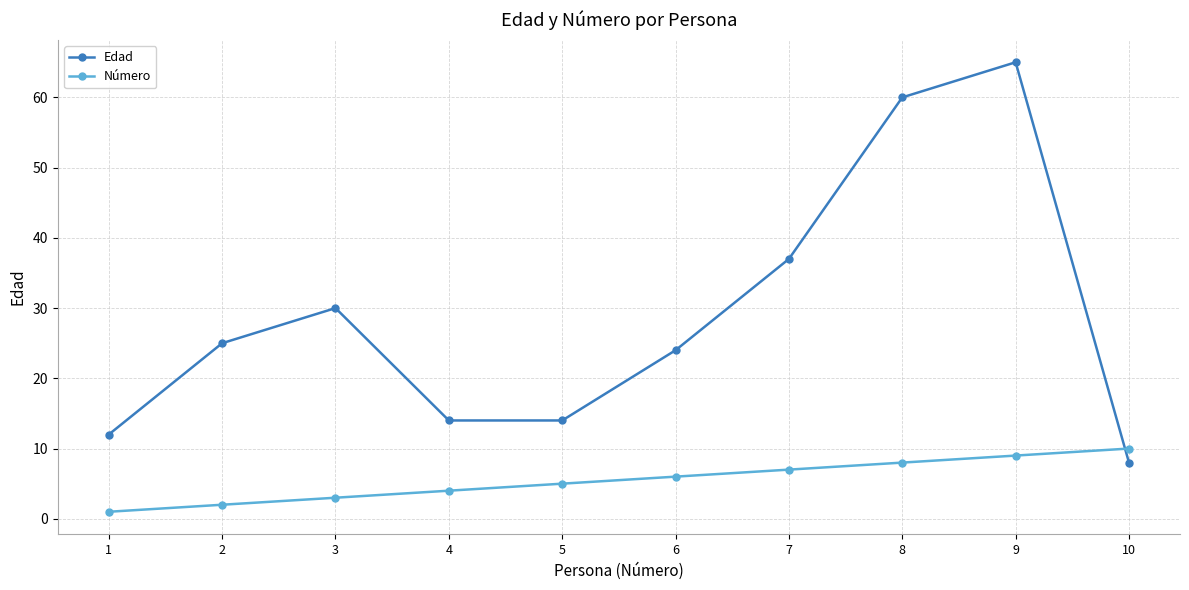

At how many categories does at least one series exceed 36?

3